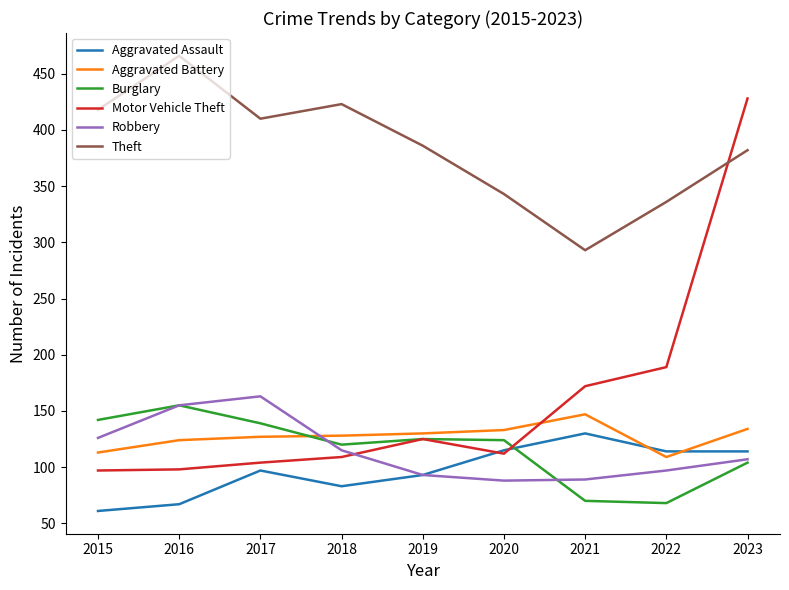

Which series ends up on top after the final intersection of Burglary and Aggravated Assault?

Aggravated Assault